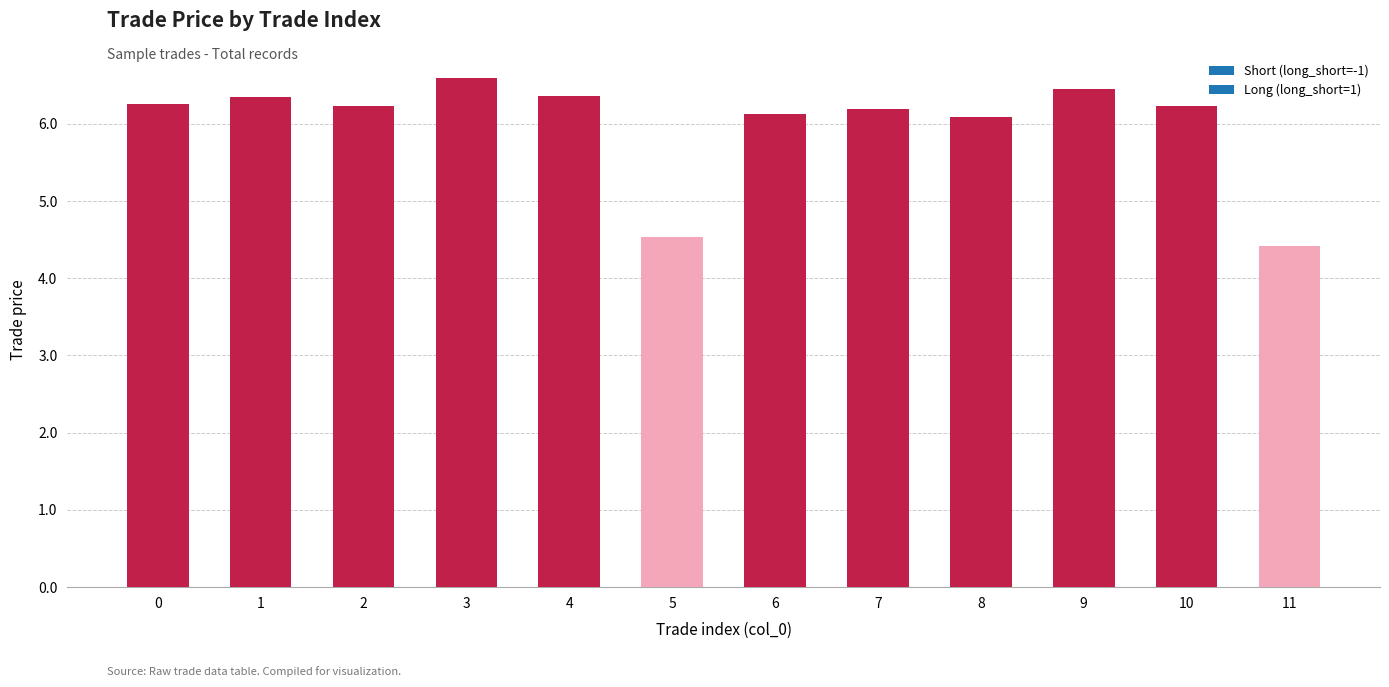

What is the greatest value displayed?

6.6